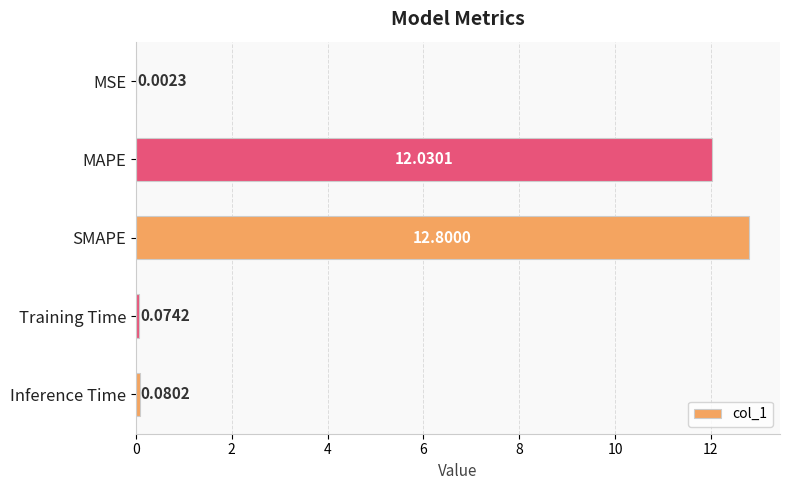

What is the greatest value displayed?

12.8